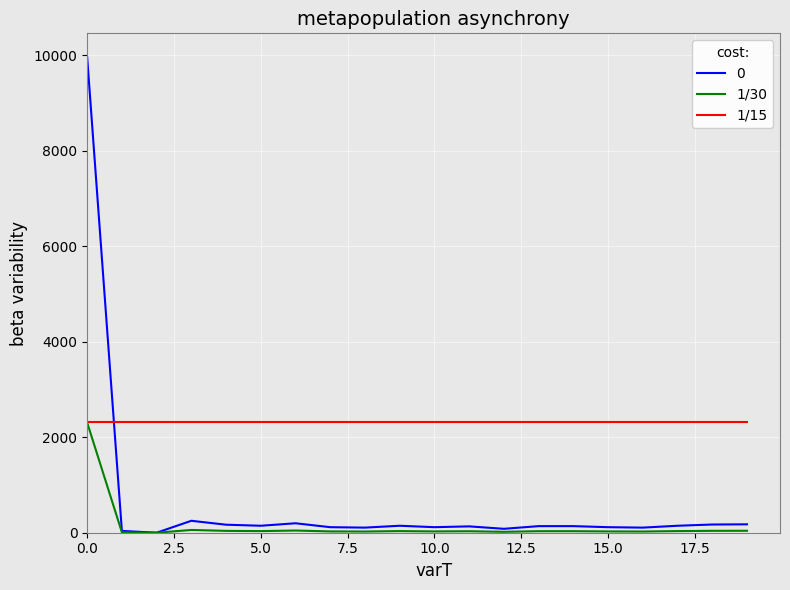

Rank the series by their average value, from lowest to highest.

1/30, 0, 1/15